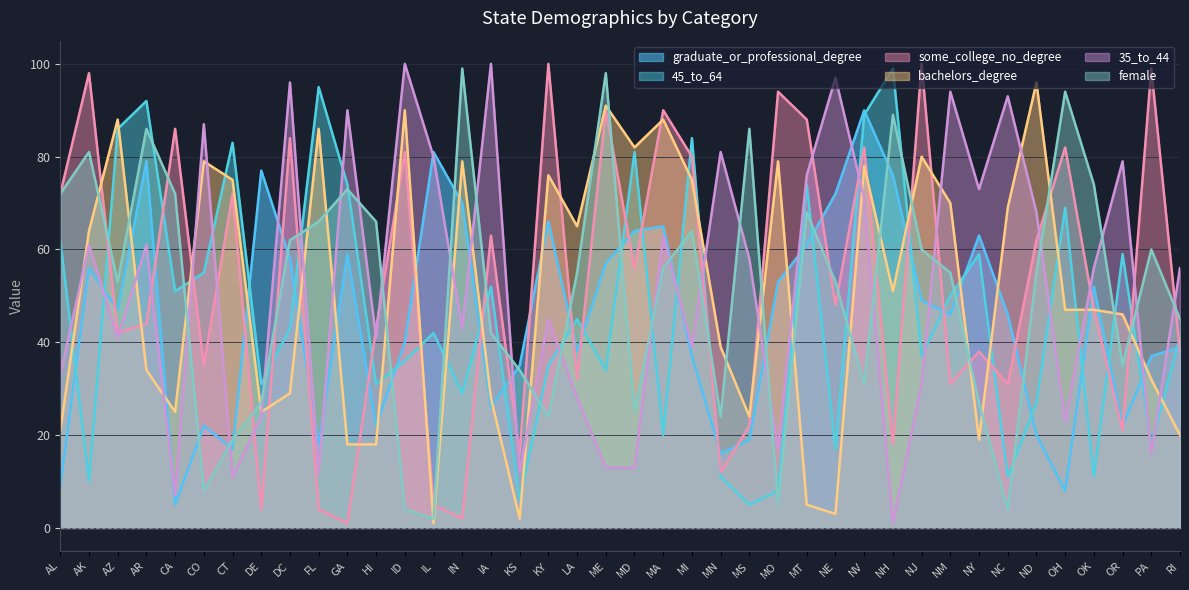

How many interior local valleys does the 45_to_64 series have?

14